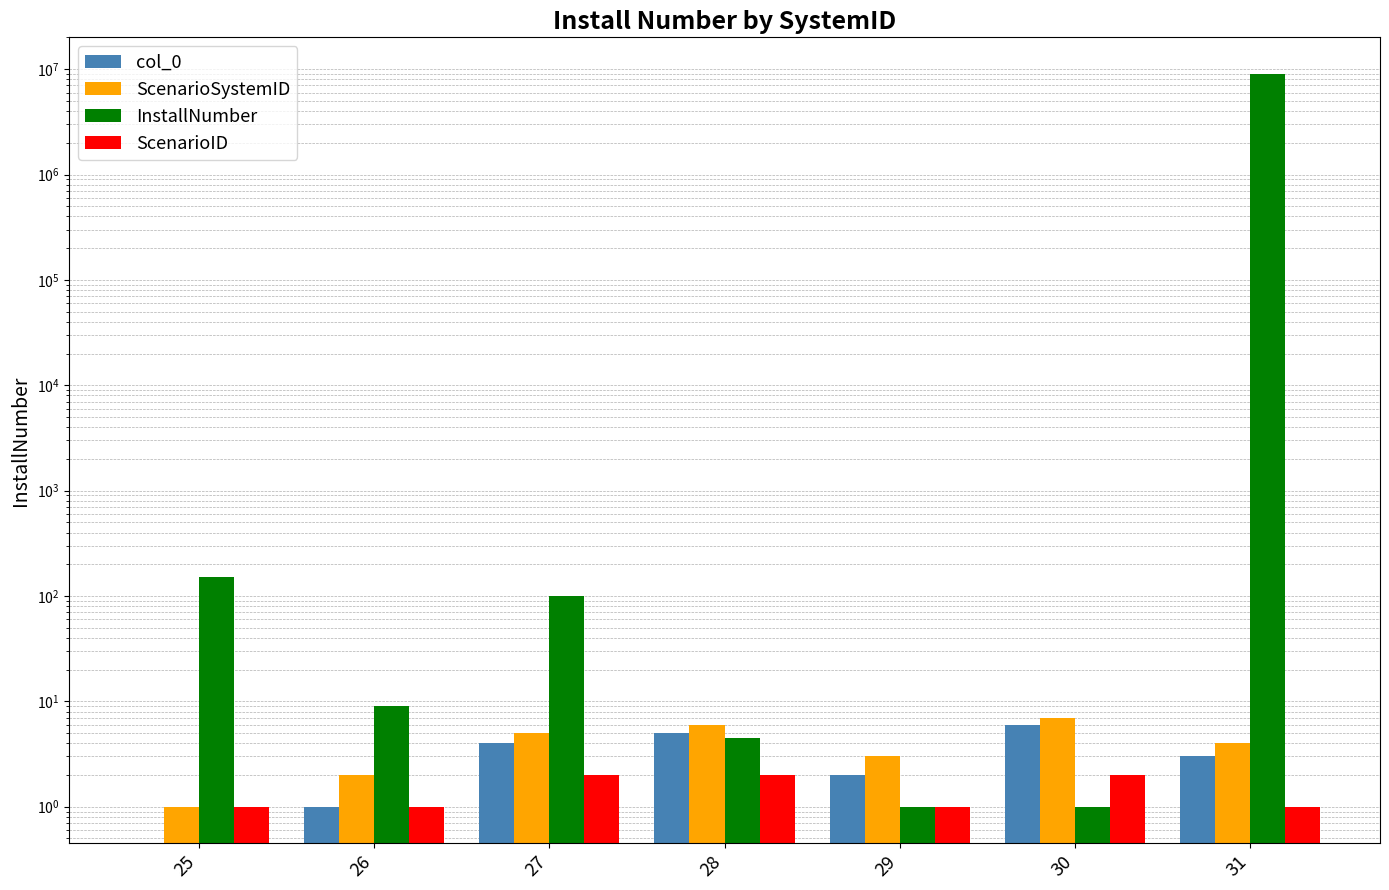

Where is ScenarioID nearest to the value 1?

25